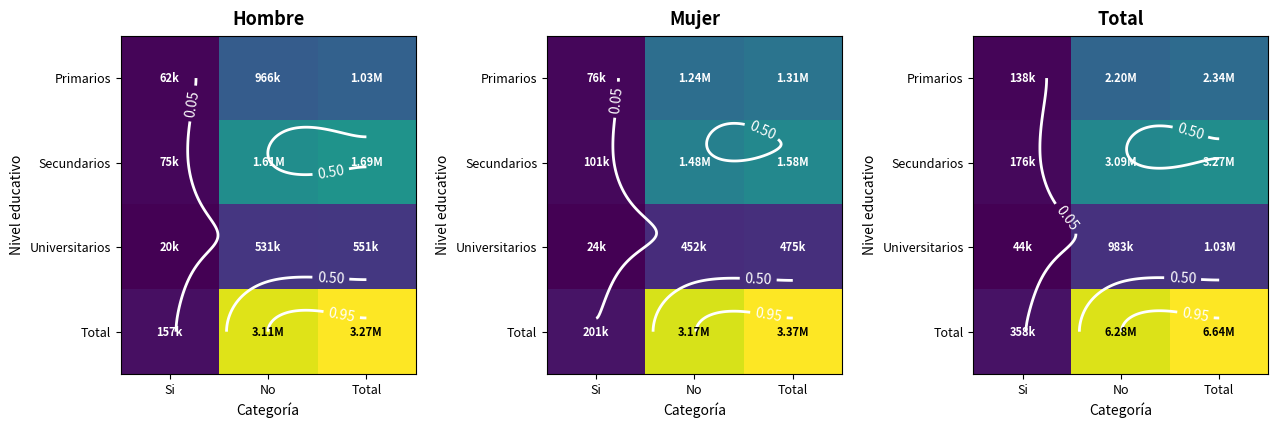

At which label is Primarios closest to 0?

Si